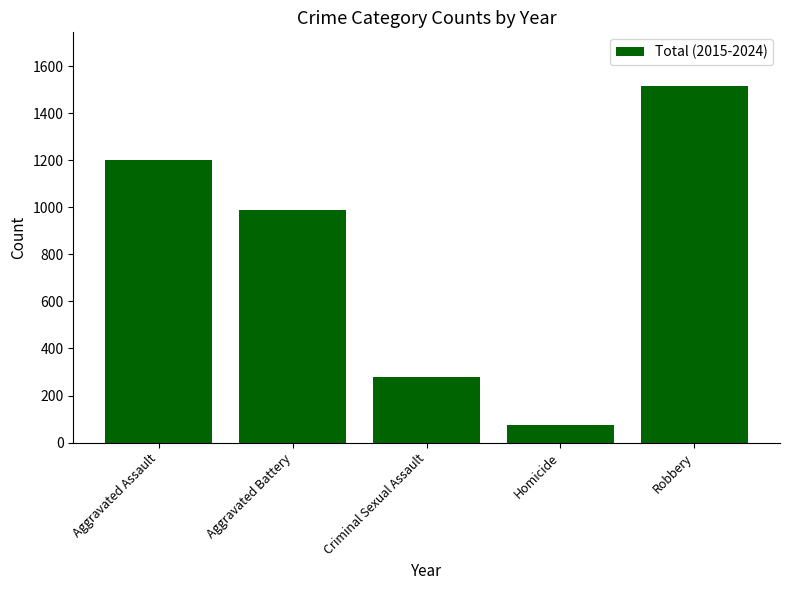

What is the greatest value displayed?

1516